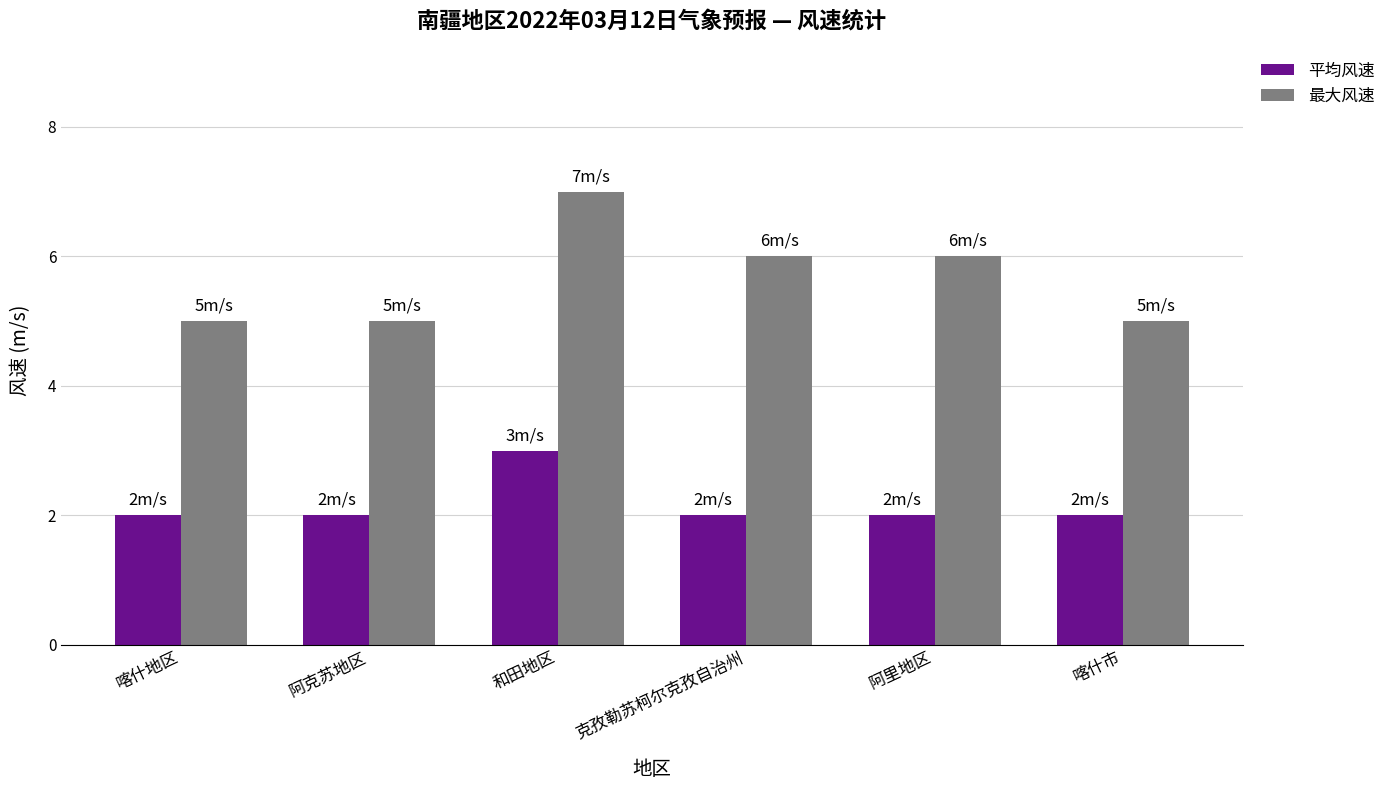

What is the difference between the highest and lowest values at 克孜勒苏柯尔克孜自治州?

4